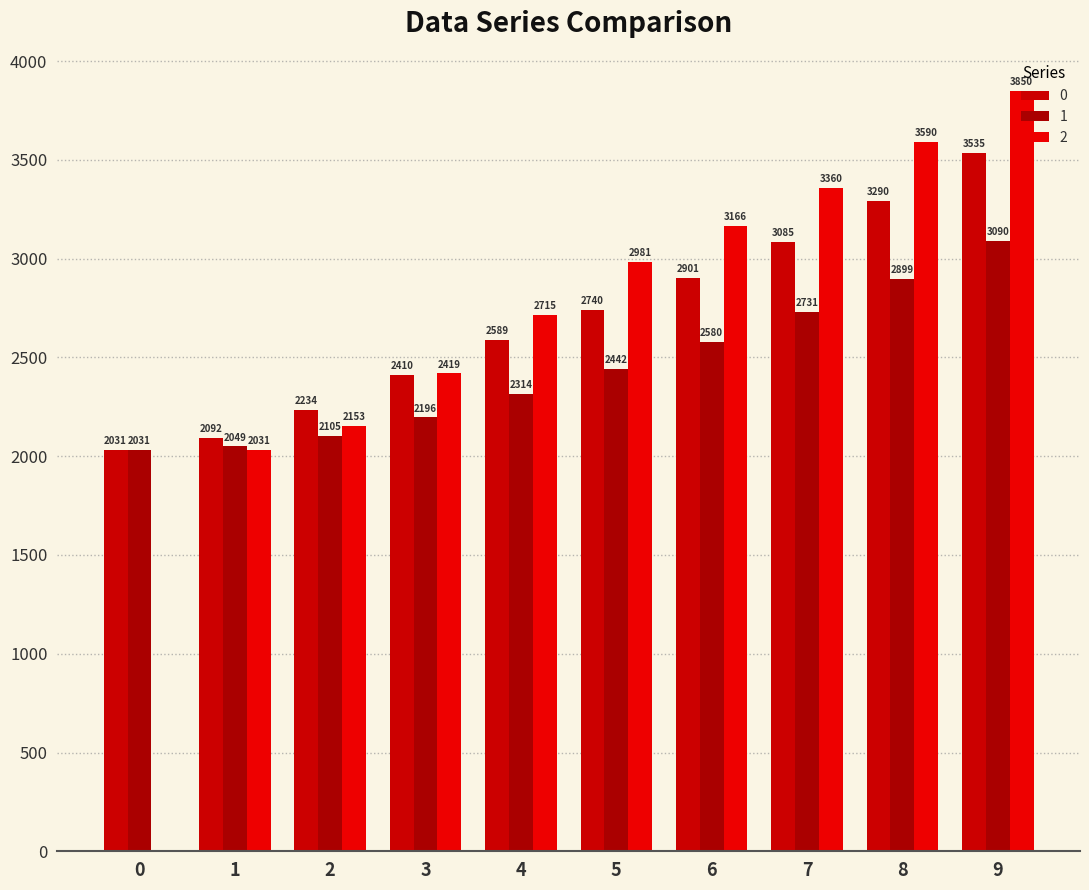

Between 5 and 7, which is larger?

7